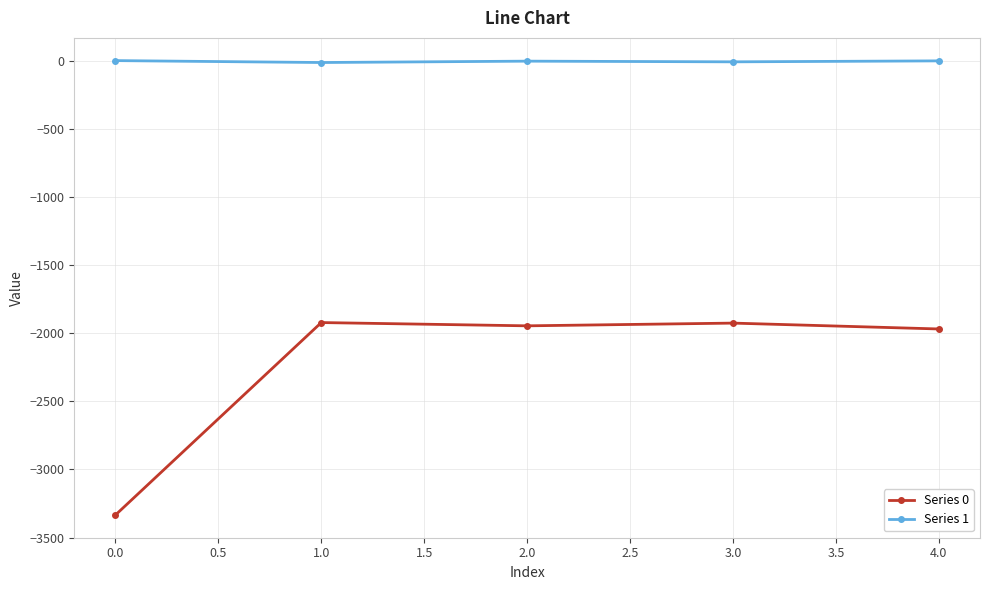

Rank the series at 0.0 from highest to lowest value.

Series 1, Series 0